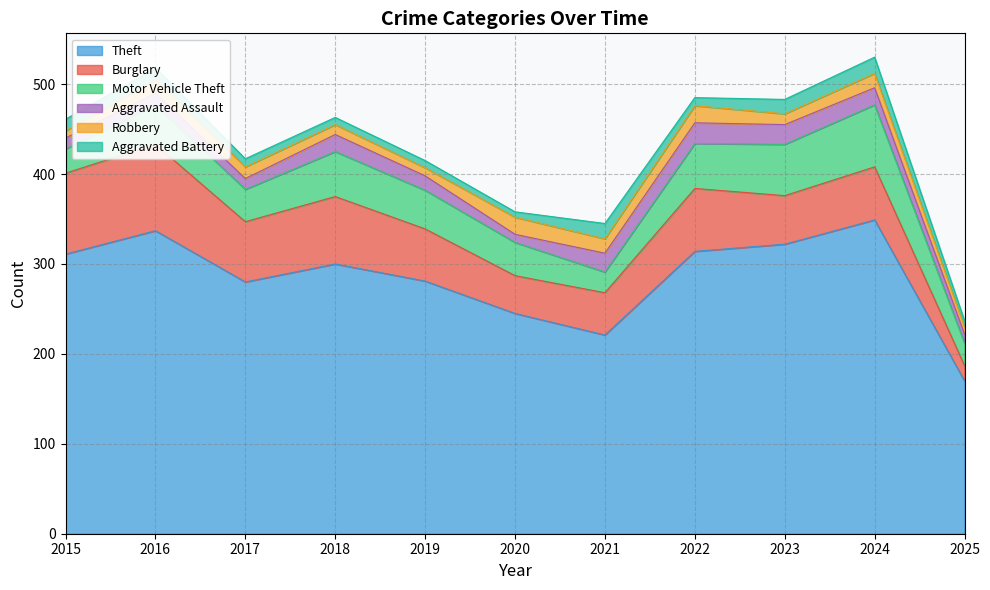

Which category has the highest value in the Theft series?

2024